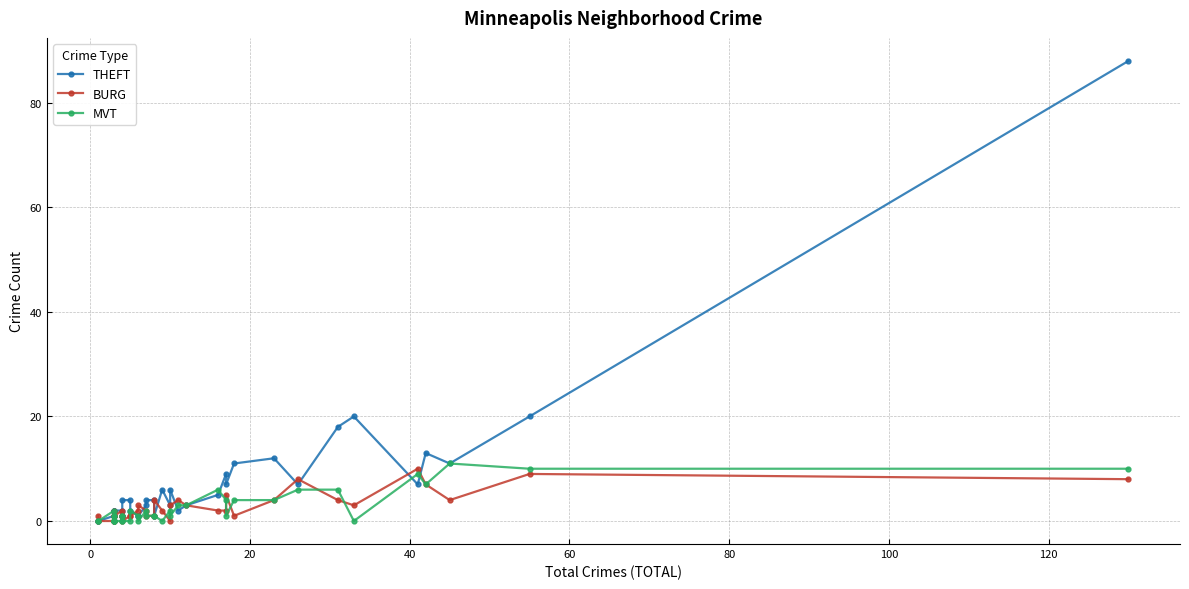

How many intersections are there between MVT and THEFT?

7